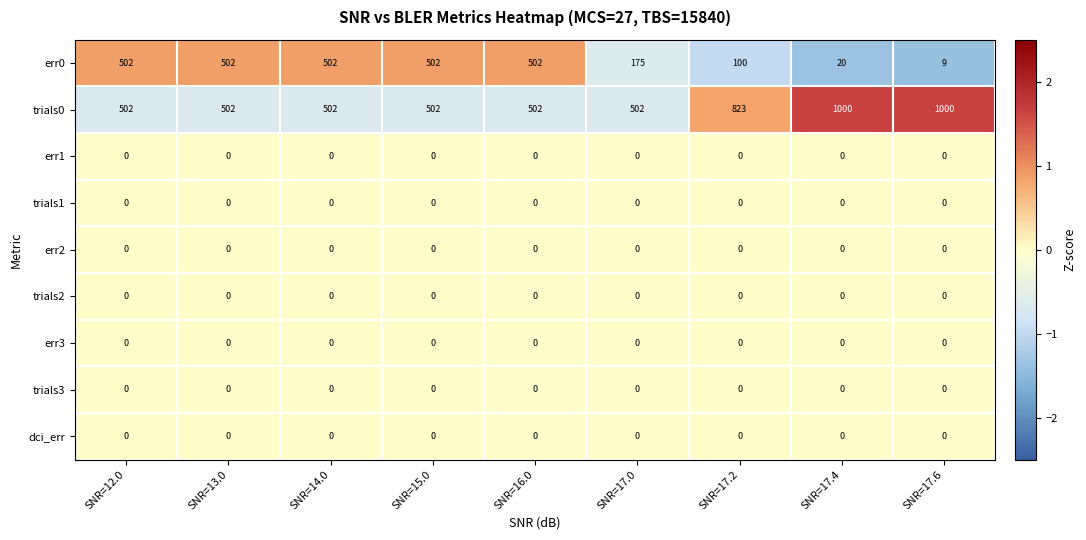

At which category is the sum across all series the highest?

SNR=17.4